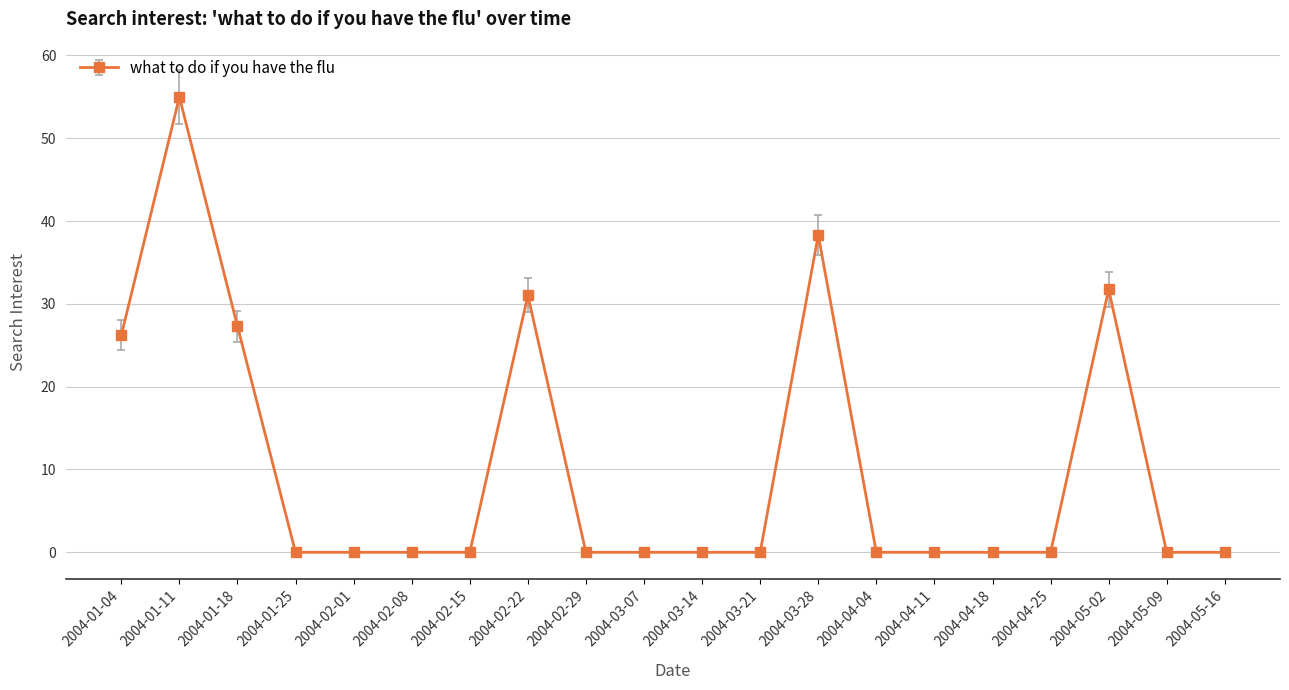

How many data points does each series have?

20